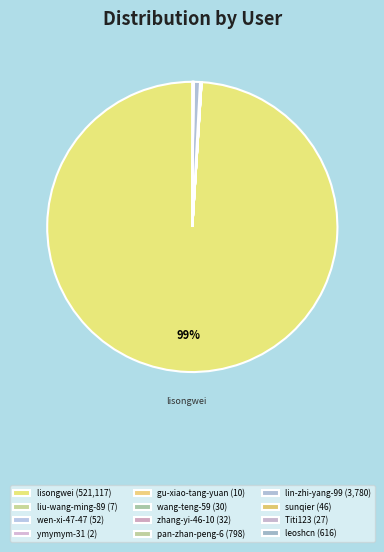

What is the ratio of the value at Titi123 to the value at gu-xiao-tang-yuan?

2.7